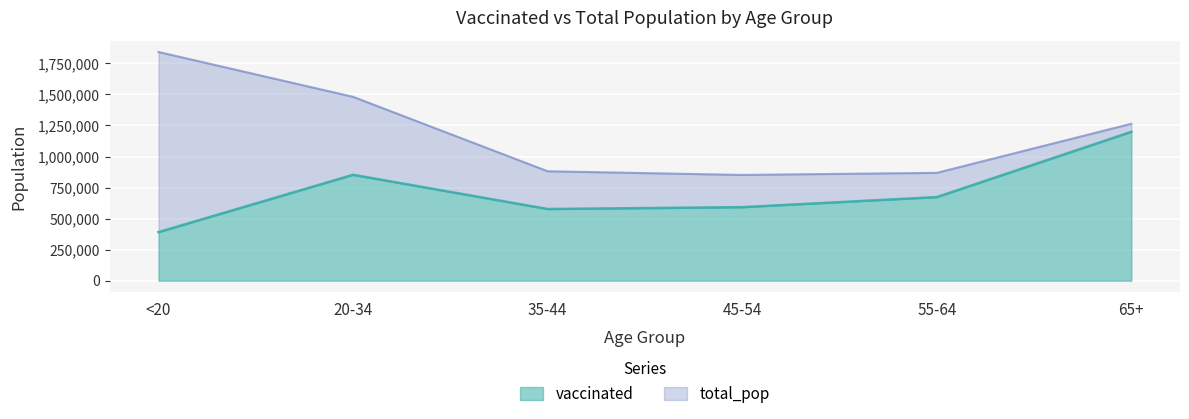

What is the greatest value displayed?

1842004